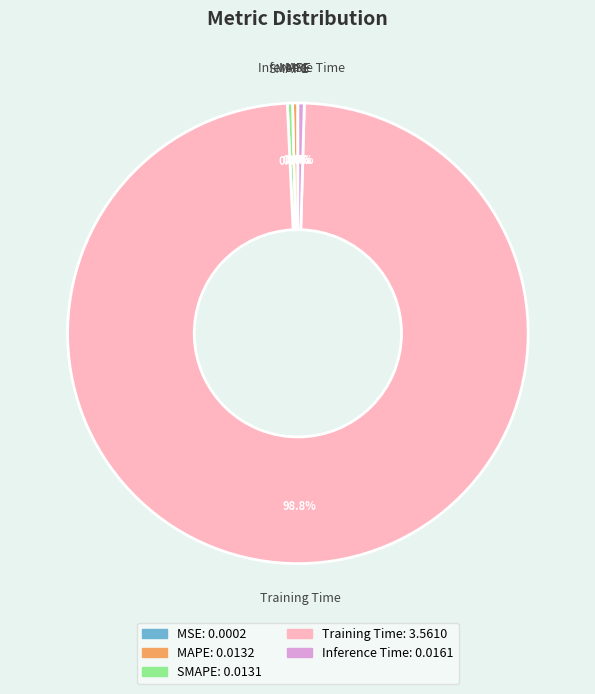

Which slice is the largest?

Training Time